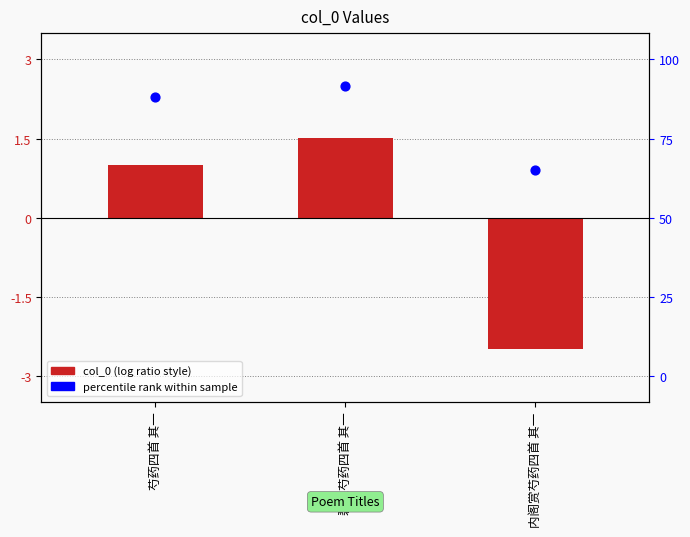

At how many categories does at least one series exceed 0?

3